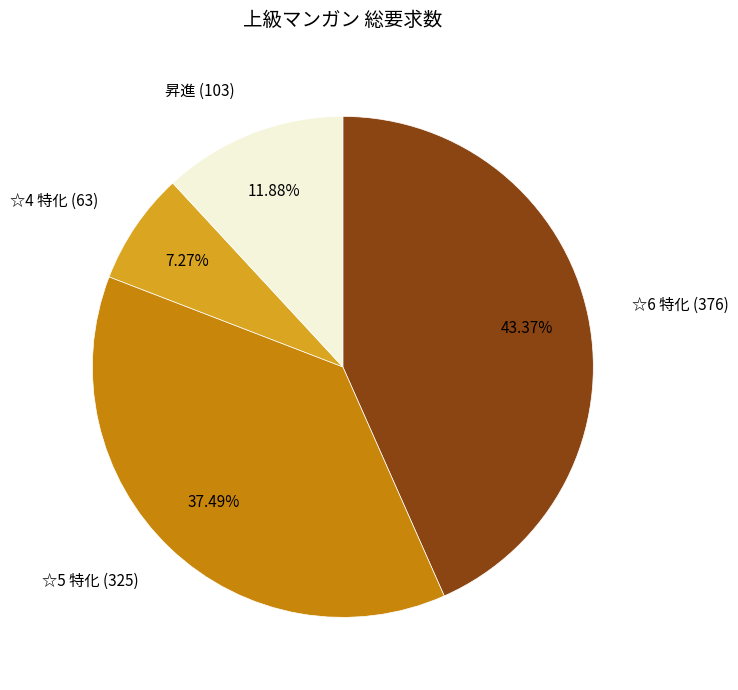

Is there a majority slice in this chart?

No